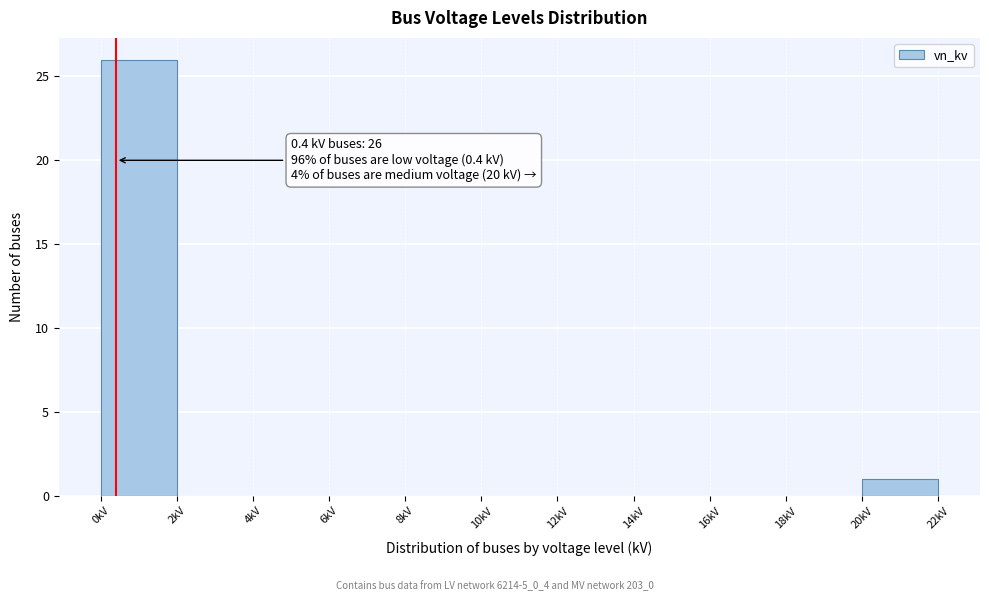

Which range on the x-axis has the tallest bar?

0 to 2